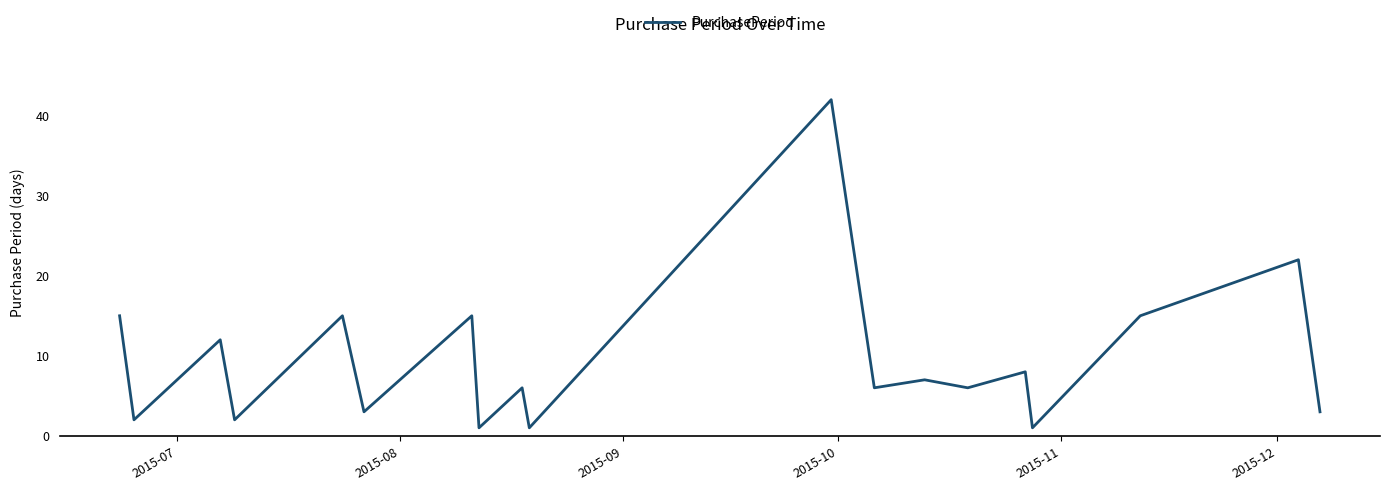

How many lines are shown in the chart?

1